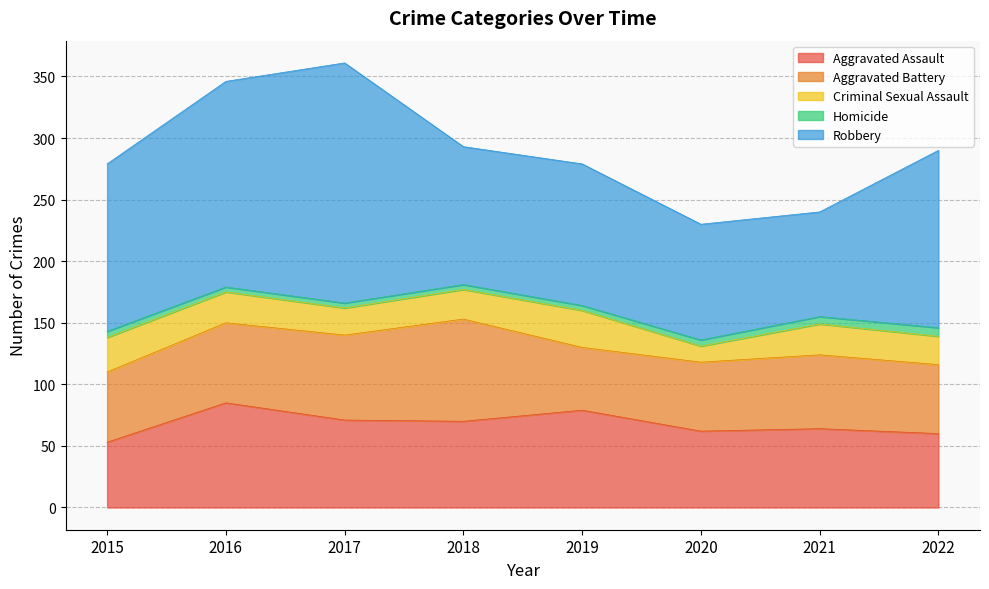

What are all the series names shown in the legend?

Aggravated Assault, Aggravated Battery, Criminal Sexual Assault, Homicide, Robbery